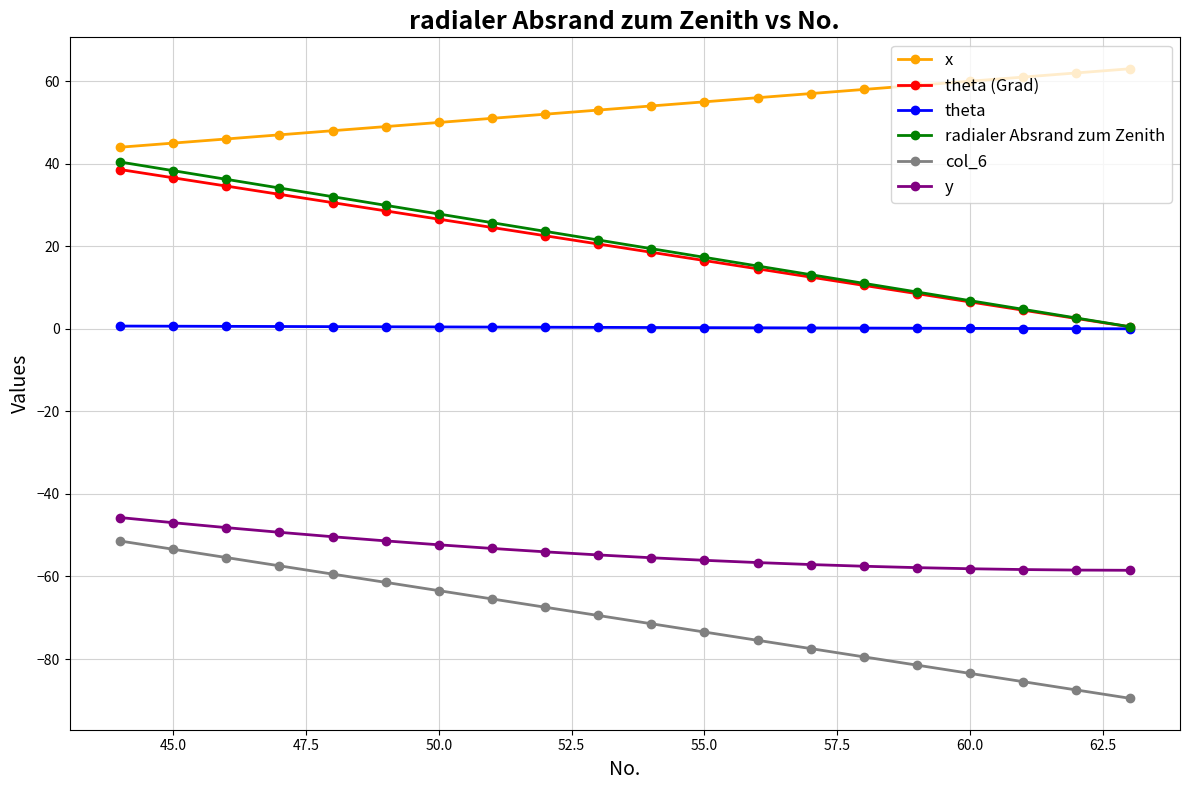

Is it true that col_6 equals -63.4 at 50.0?

True